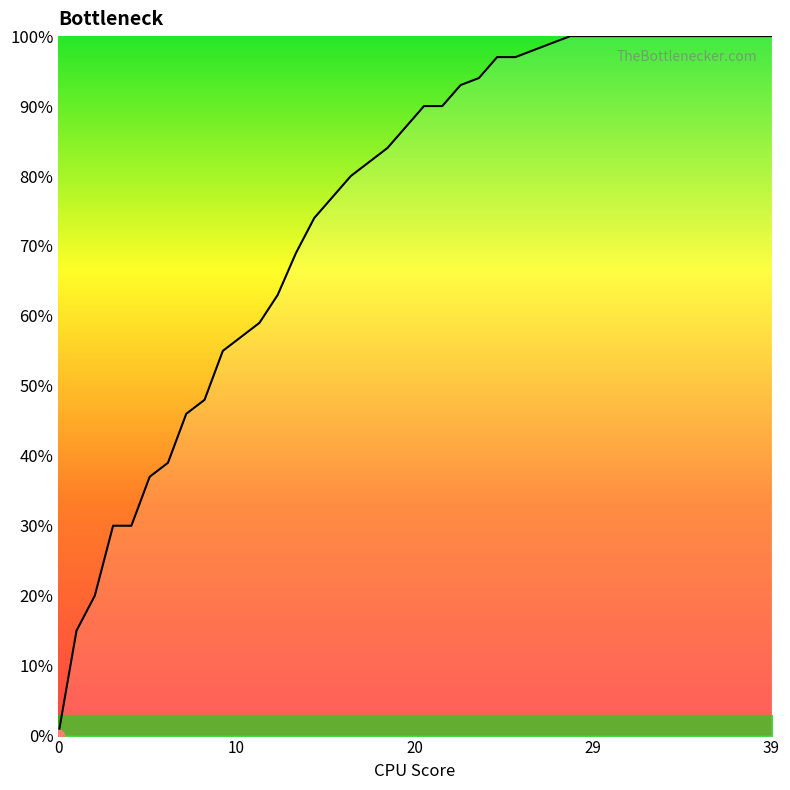

Between 10 and 29, which is larger?

29